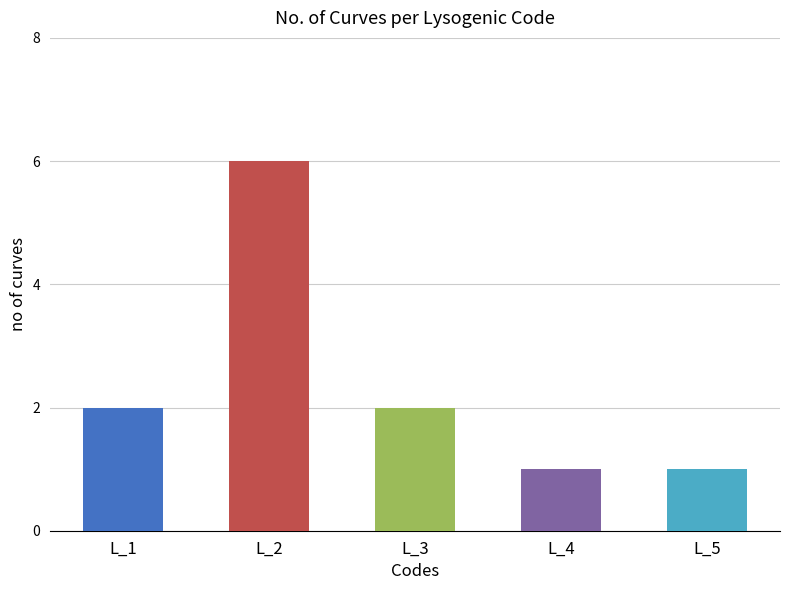

What is the difference between the maximum and second lowest values?

5